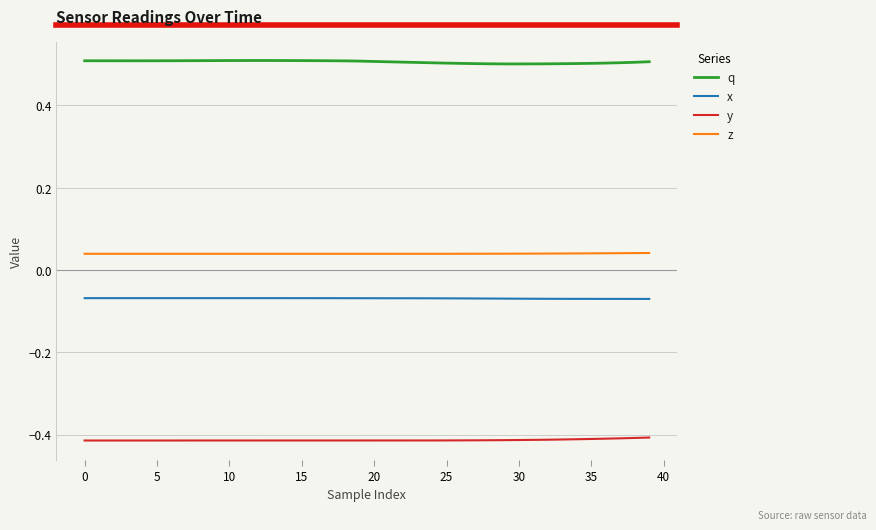

True or false: y and q intersect in this chart.

False